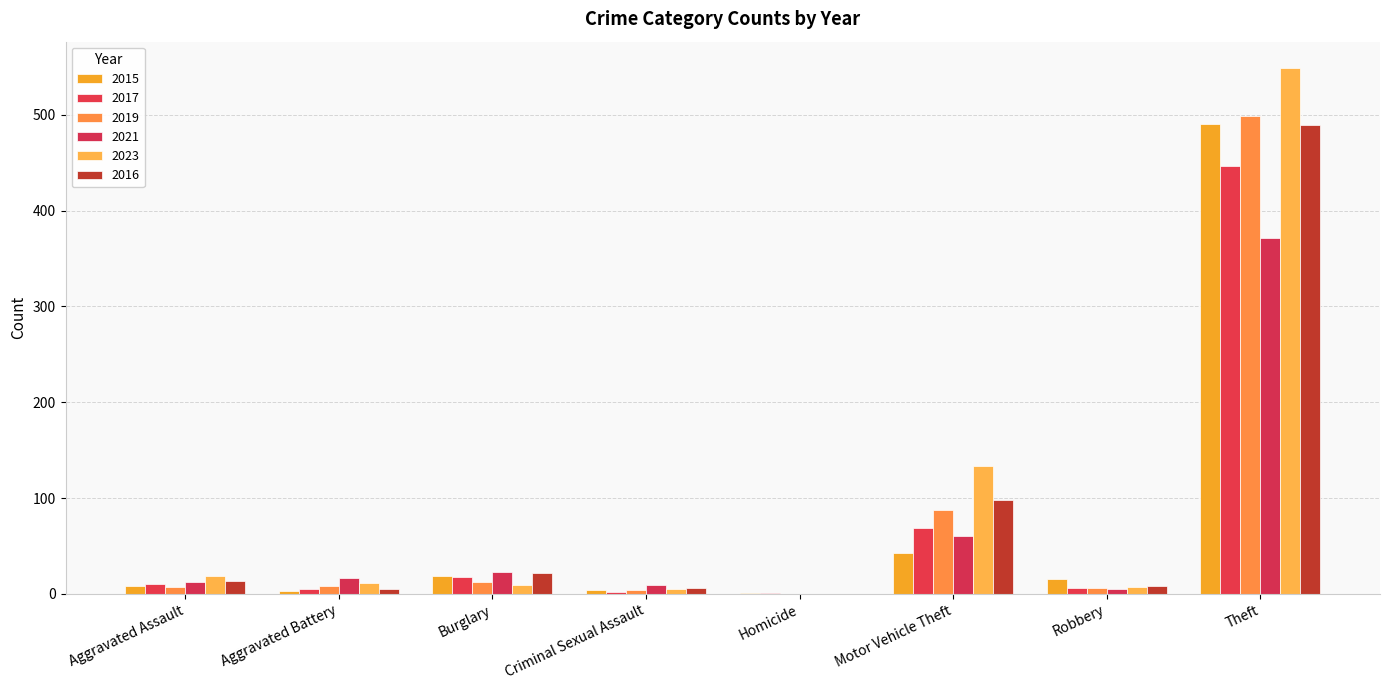

What are all the series names shown in the legend?

2015, 2017, 2019, 2021, 2023, 2016